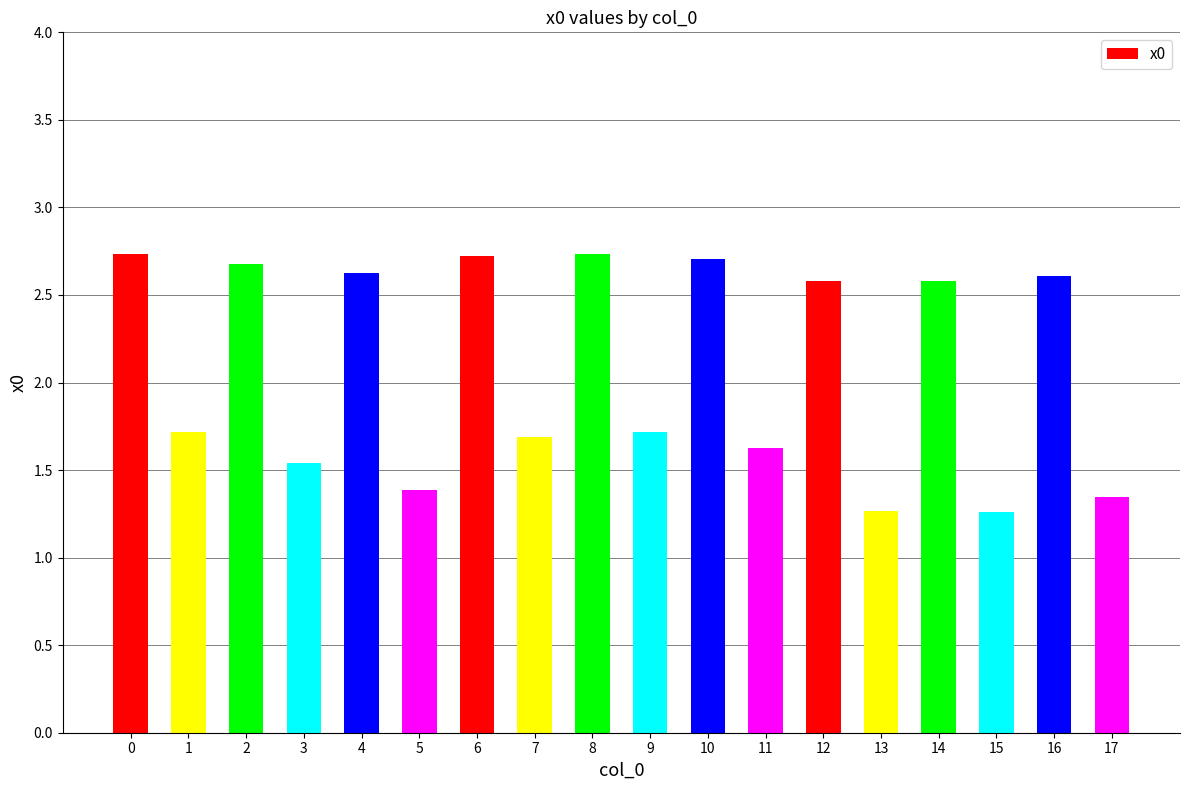

What is the change in value from 5 to 8?

+1.3